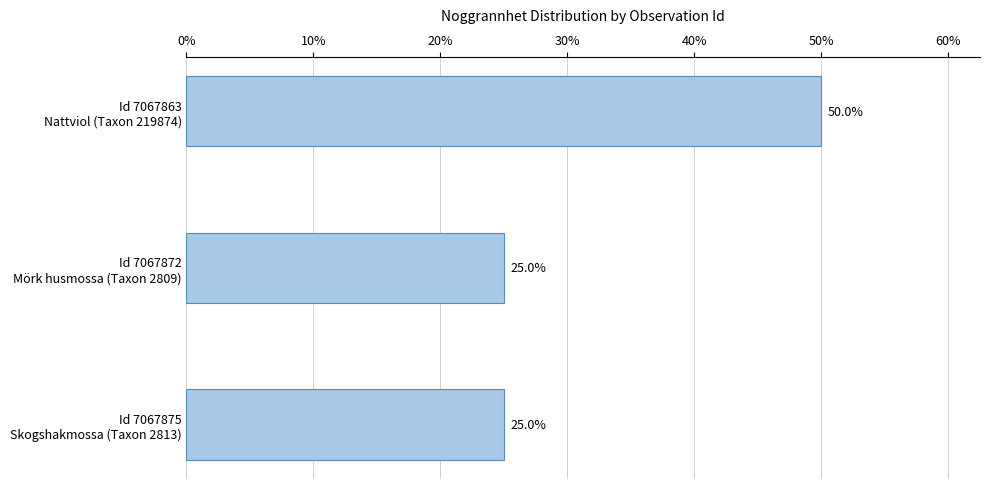

What is the average value?

33